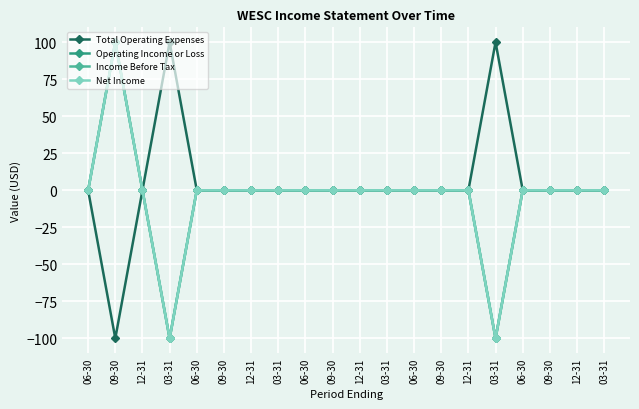

Reading right to left, what are all the values shown in this chart?

Total Operating Expenses: 0	0	0	0	100	0	0	0	0	0	0	0	0	0	0	0	100	0	-100	0
Operating Income or Loss: 0	0	0	0	-100	0	0	0	0	0	0	0	0	0	0	0	-100	0	100	0
Income Before Tax: 0	0	0	0	-100	0	0	0	0	0	0	0	0	0	0	0	-100	0	100	0
Net Income: 0	0	0	0	-100	0	0	0	0	0	0	0	0	0	0	0	-100	0	100	0